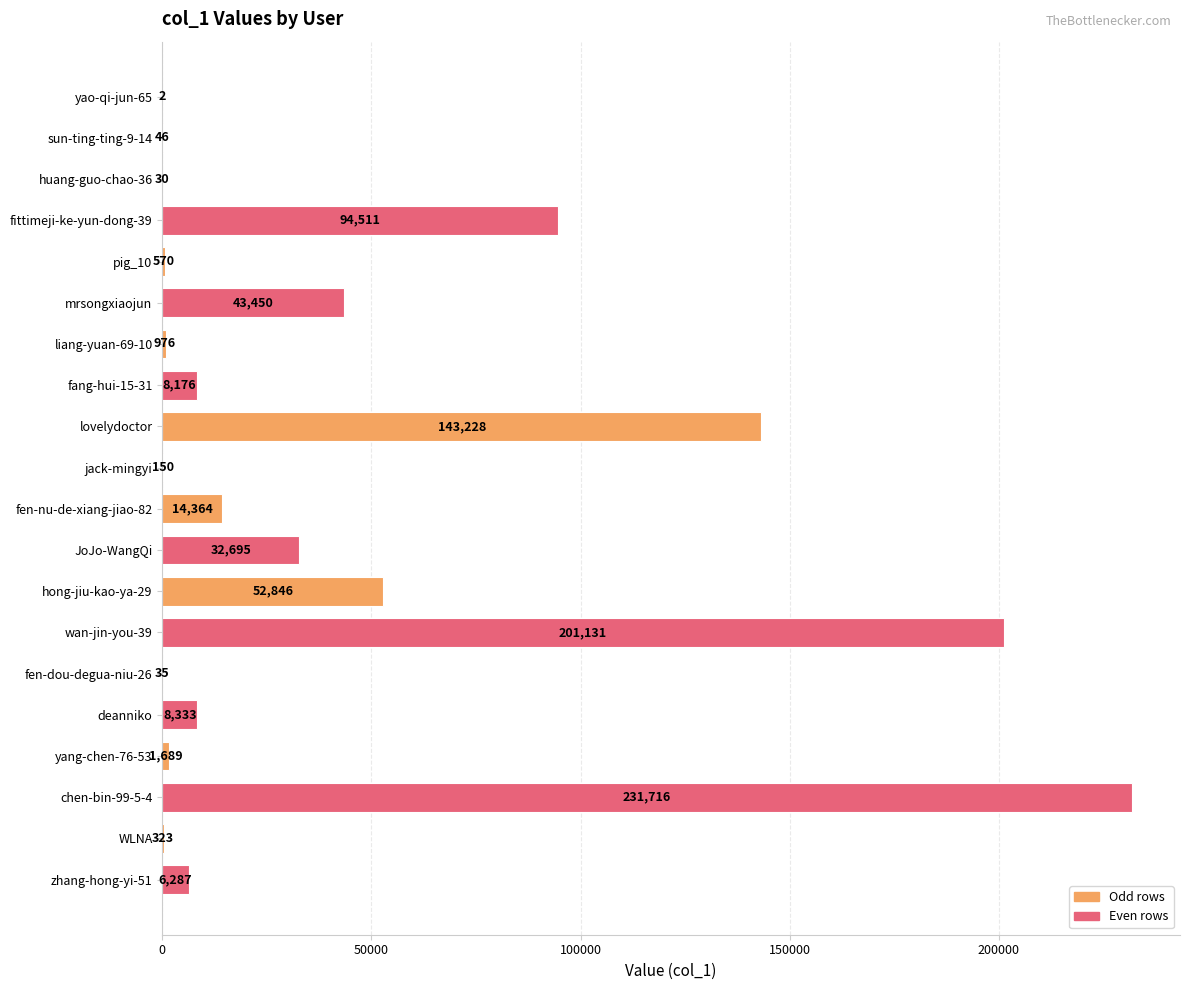

What is the change in value from fittimeji-ke-yun-dong-39 to JoJo-WangQi?

-61816